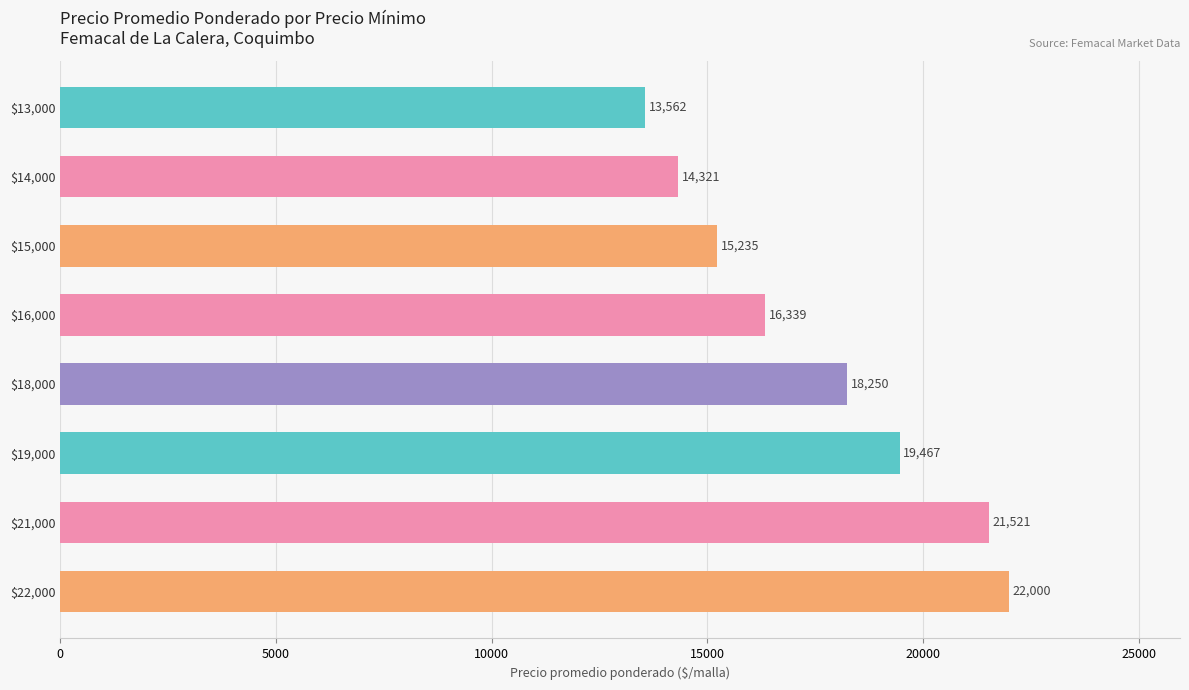

Where is the data nearest to the value 17781?

$18,000